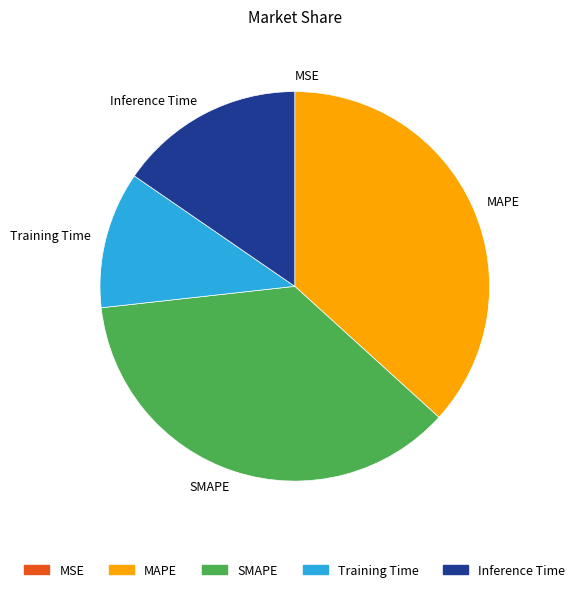

Is it true that SMAPE is 30% of the pie?

False